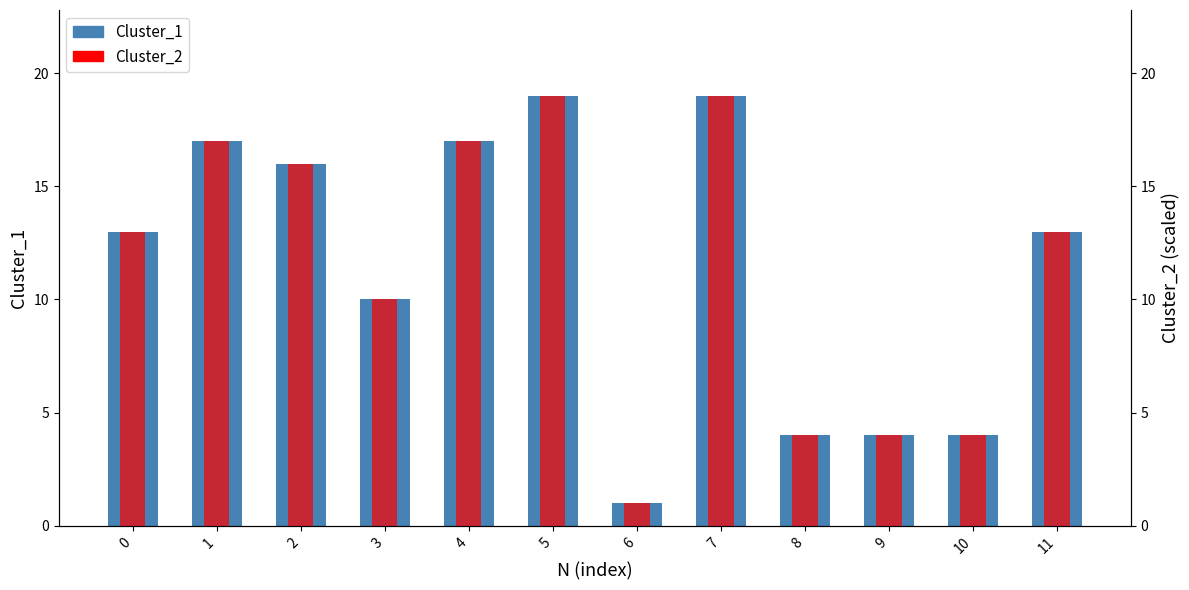

The Cluster_2 series shows 7 at 9. True or false?

False